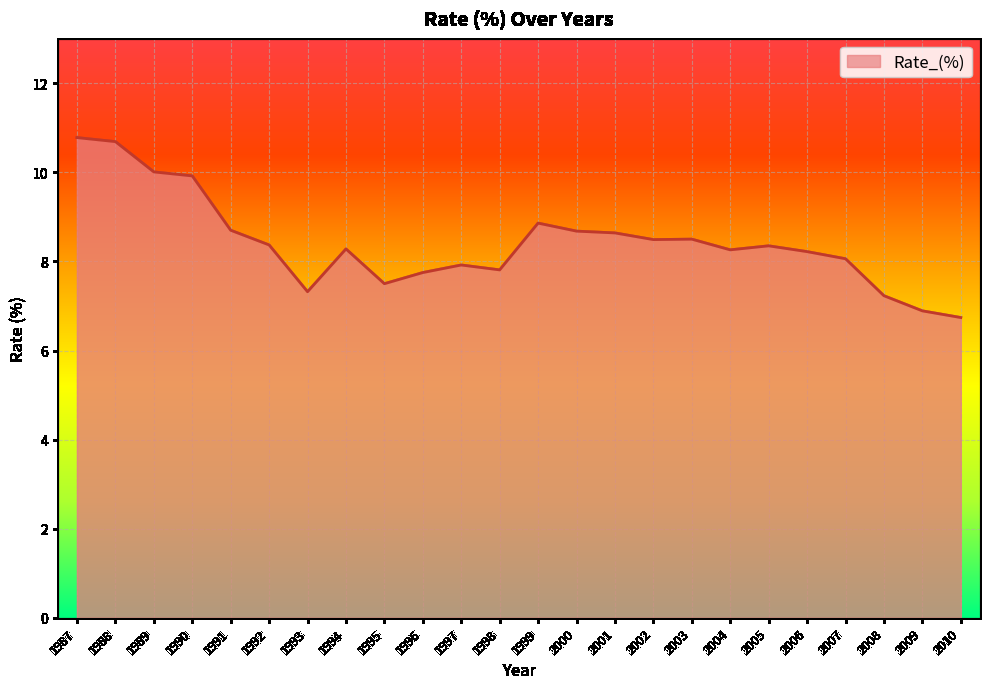

Is it true that the value at 2001 is 13.7?

False